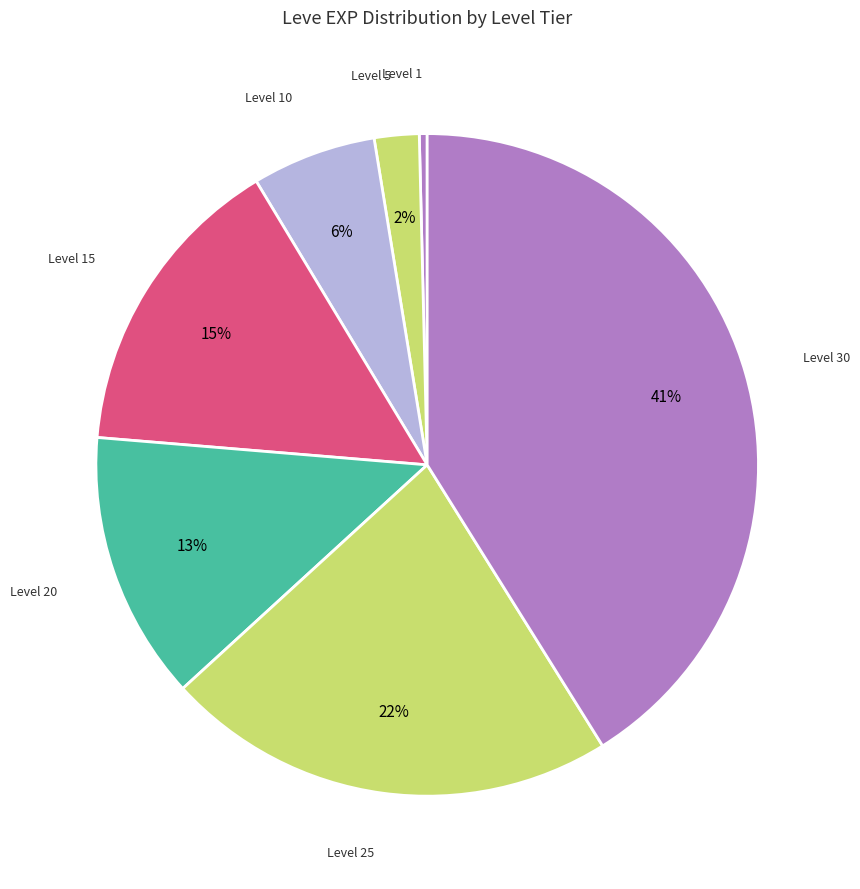

Which slice is the largest?

Level 30